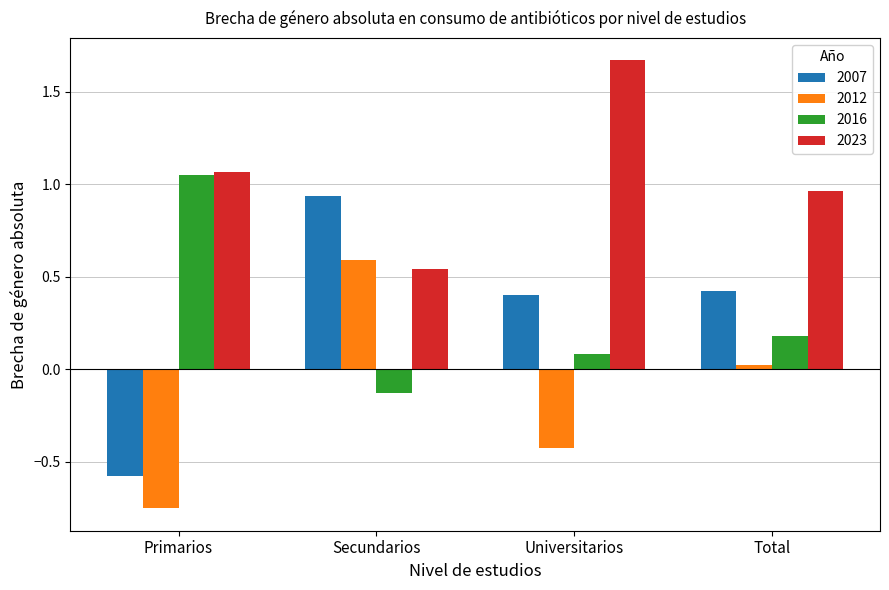

List the series in order of their peak value, lowest first.

2012, 2007, 2016, 2023